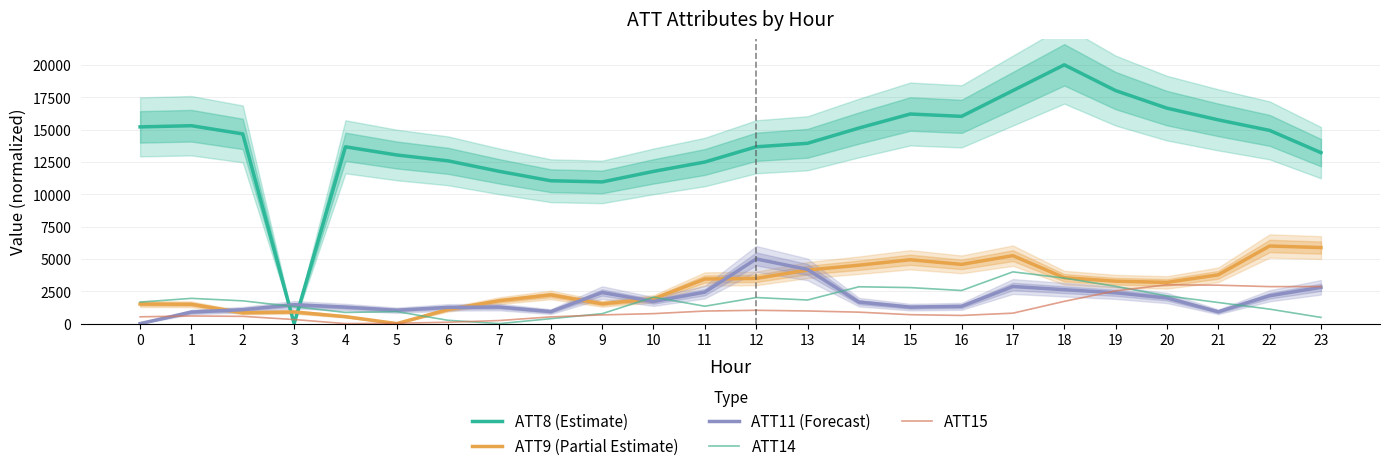

In ATT8 (Estimate), how many points are lower than both neighbors (excluding endpoints)?

3